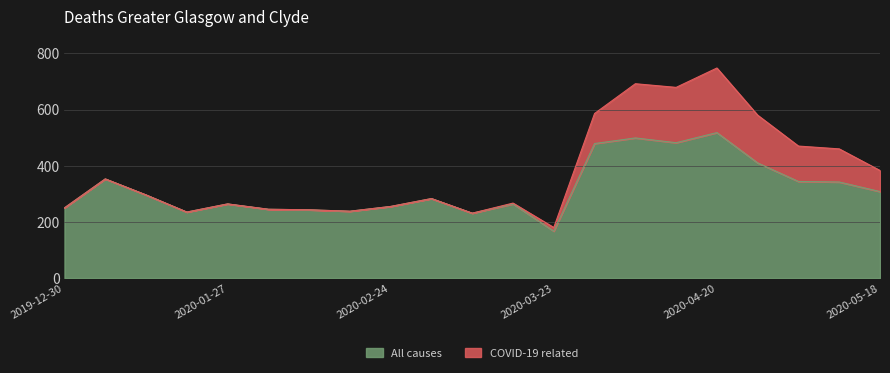

What is the sum of all values?

6706